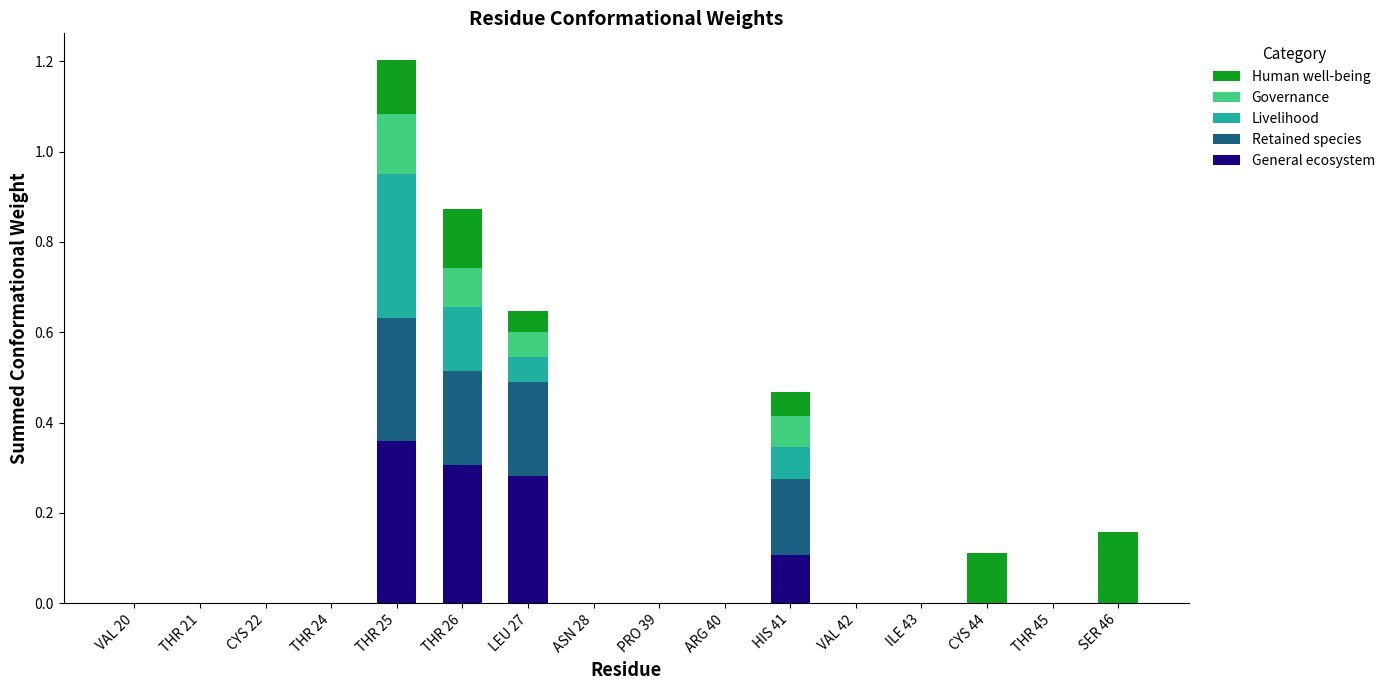

What are all the series names shown in the legend?

Human well-being, Governance, Livelihood, Retained species, General ecosystem